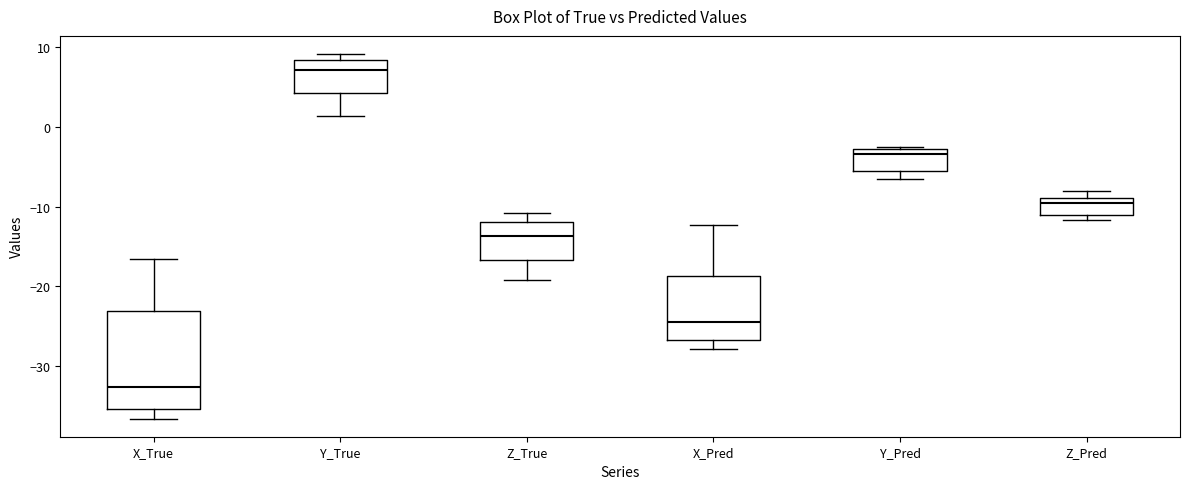

Where is the upper edge of the box for Z_True on the y-axis? The values are not printed on the chart, so give them approximately, as read against the axis.

-12